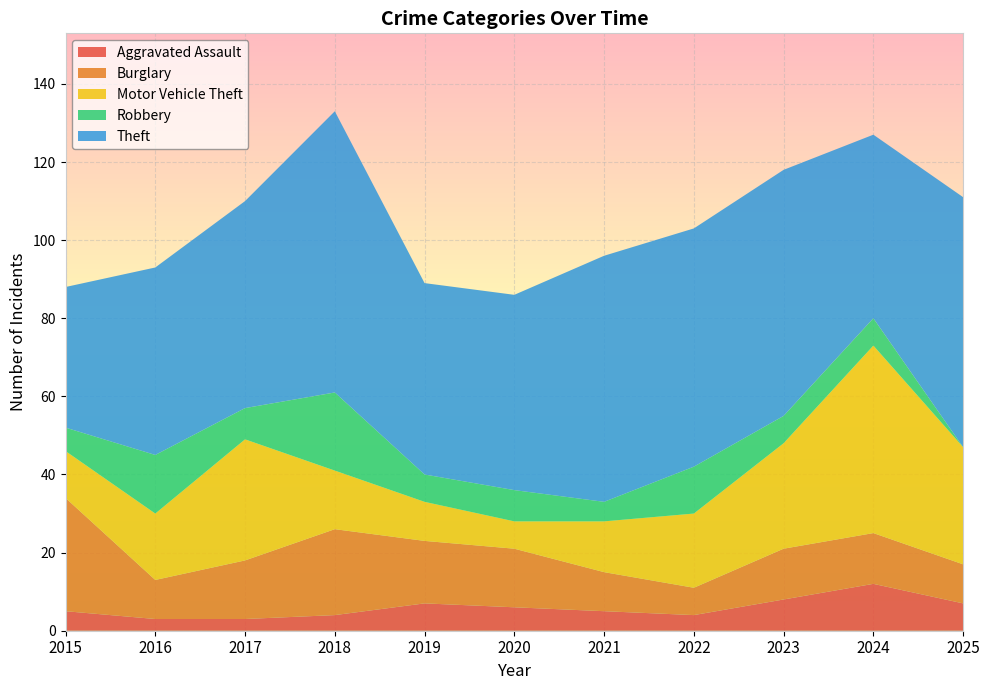

Reading left to right, list all the values displayed in this chart.

Aggravated Assault: 5	3	3	4	7	6	5	4	8	12	7
Burglary: 29	10	15	22	16	15	10	7	13	13	10
Motor Vehicle Theft: 12	17	31	15	10	7	13	19	27	48	30
Robbery: 6	15	8	20	7	8	5	12	7	7	0
Theft: 36	48	53	72	49	50	63	61	63	47	64